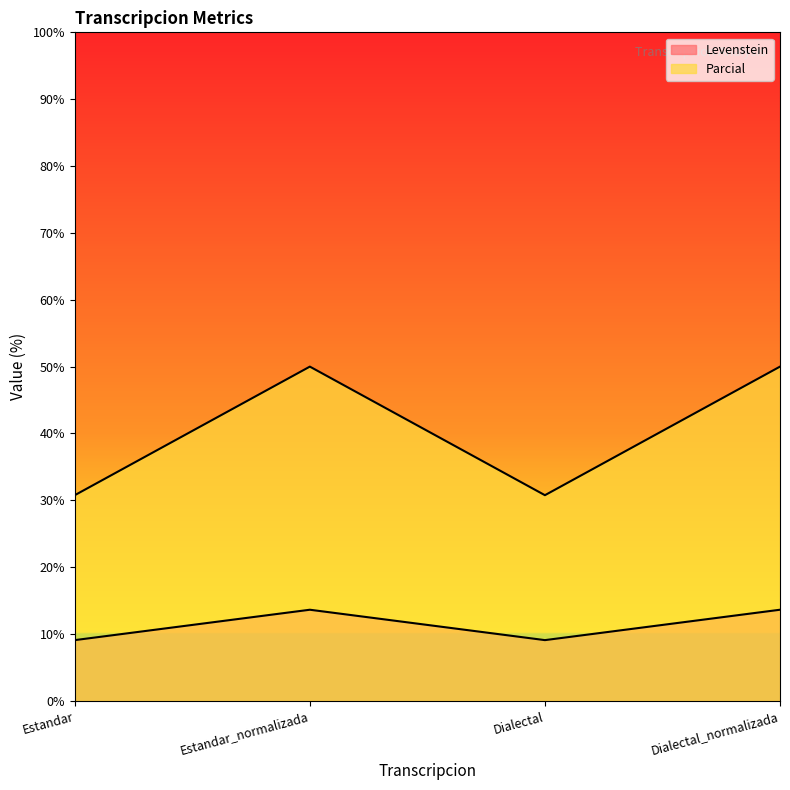

Where is the first local maximum for Parcial?

Estandar_normalizada